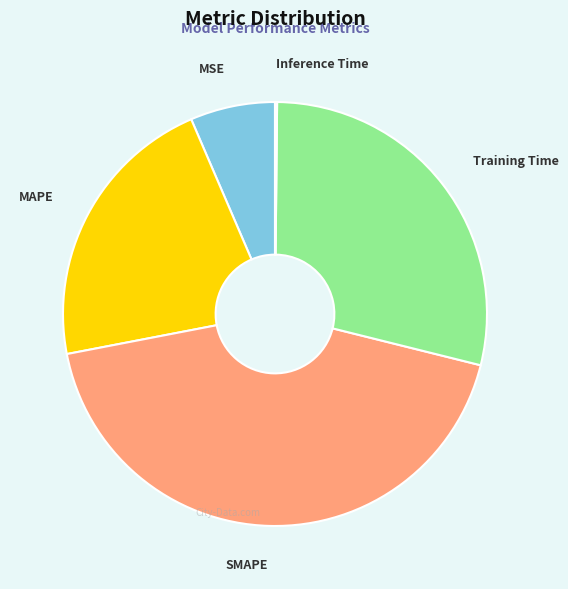

Combined, do SMAPE and MAPE account for over 50%?

Yes